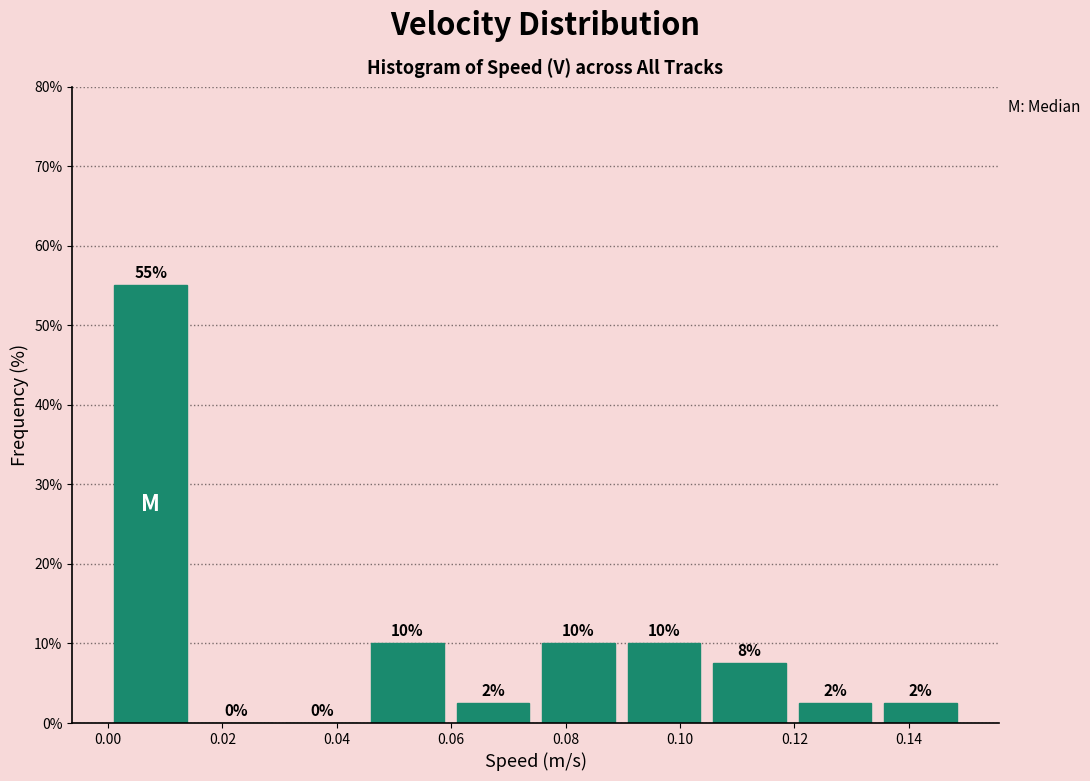

Over which range of the x-axis is the bar tallest?

0.000 to 0.014